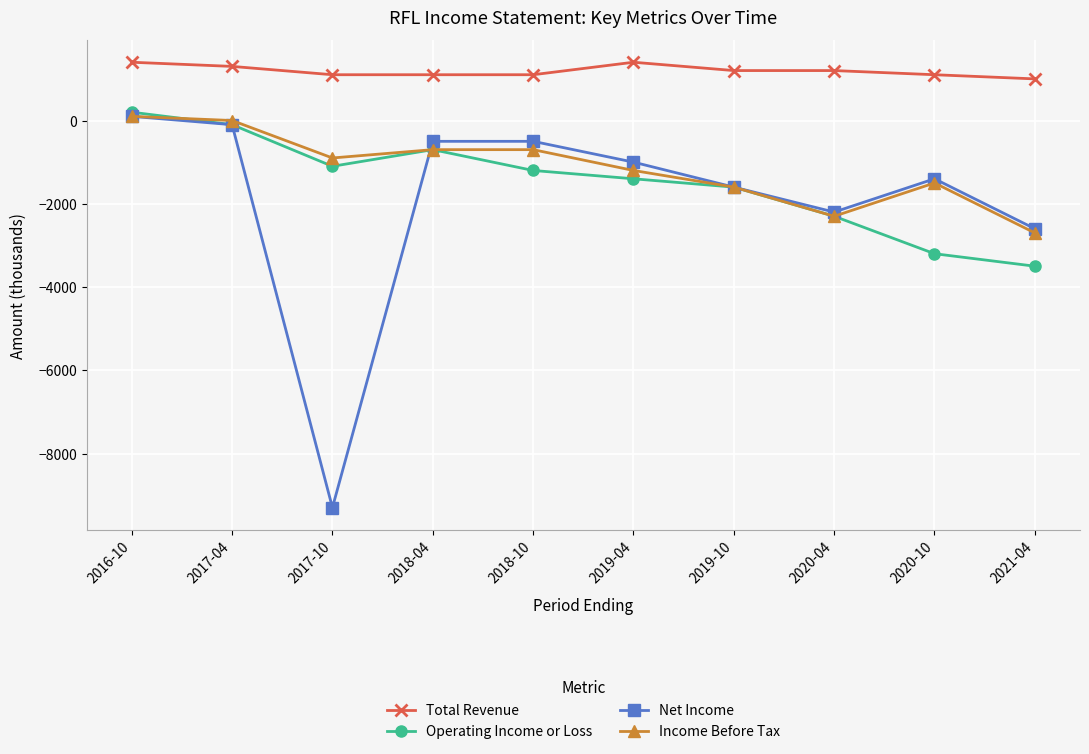

Reading left to right, transcribe all the data shown in this chart.

Total Revenue: 2016-10=1400	2017-04=1300	2017-10=1100	2018-04=1100	2018-10=1100	2019-04=1400	2019-10=1200	2020-04=1200	2020-10=1100	2021-04=1000
Operating Income or Loss: 2016-10=200	2017-04=-100	2017-10=-1100	2018-04=-700	2018-10=-1200	2019-04=-1400	2019-10=-1600	2020-04=-2300	2020-10=-3200	2021-04=-3500
Net Income: 2016-10=100	2017-04=-100	2017-10=-9300	2018-04=-500	2018-10=-500	2019-04=-1000	2019-10=-1600	2020-04=-2200	2020-10=-1400	2021-04=-2600
Income Before Tax: 2016-10=100	2017-04=0	2017-10=-900	2018-04=-700	2018-10=-700	2019-04=-1200	2019-10=-1600	2020-04=-2300	2020-10=-1500	2021-04=-2700